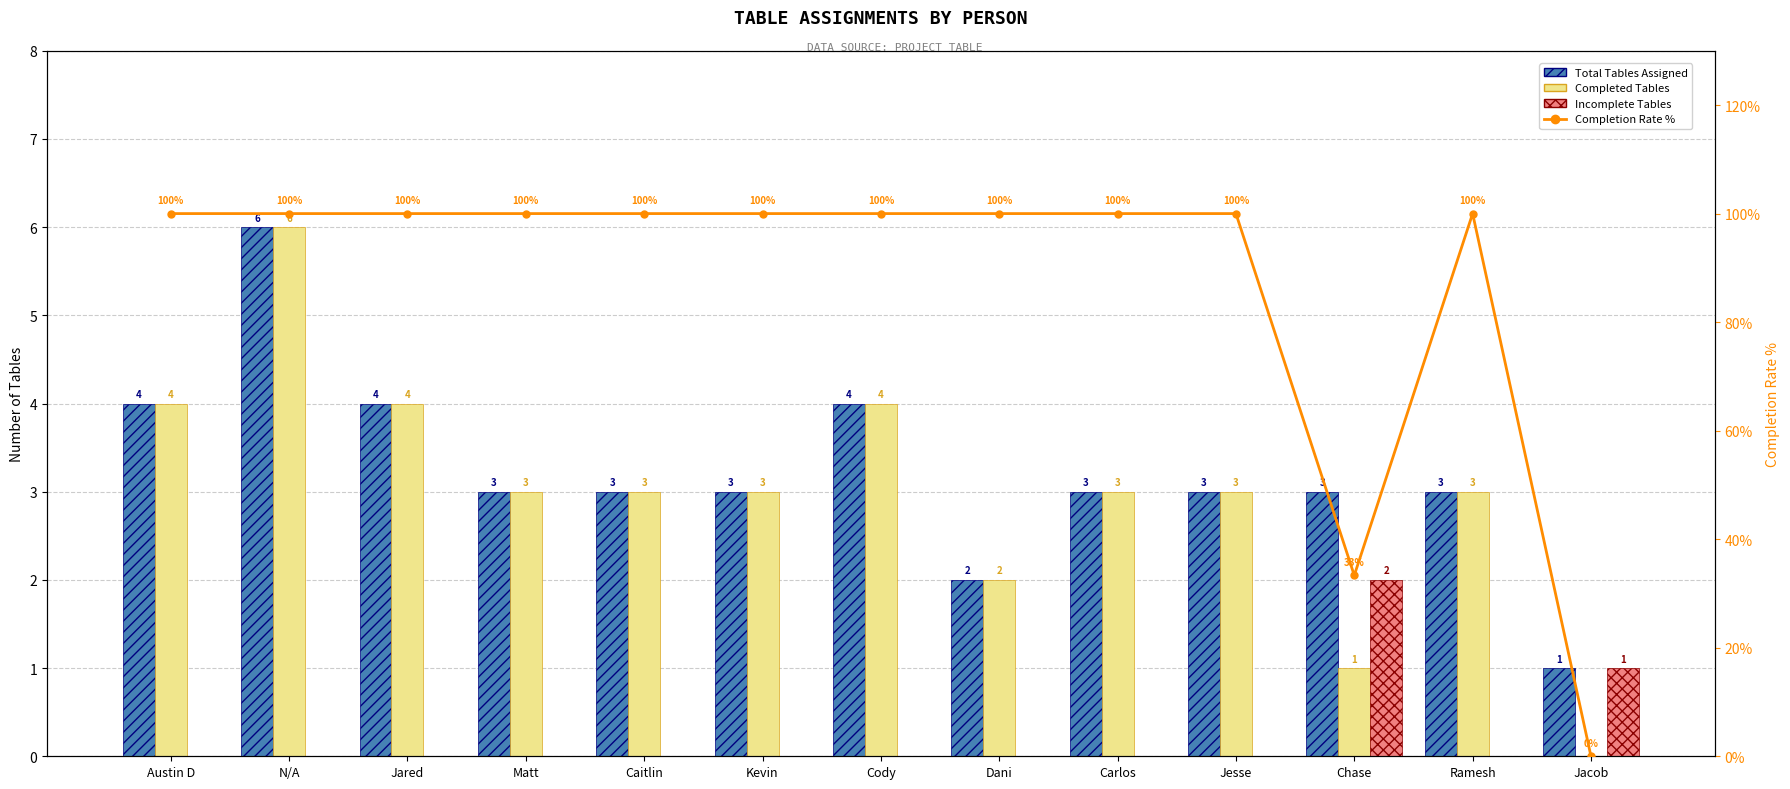

Where is Completion Rate % nearest to the value 50?

Chase